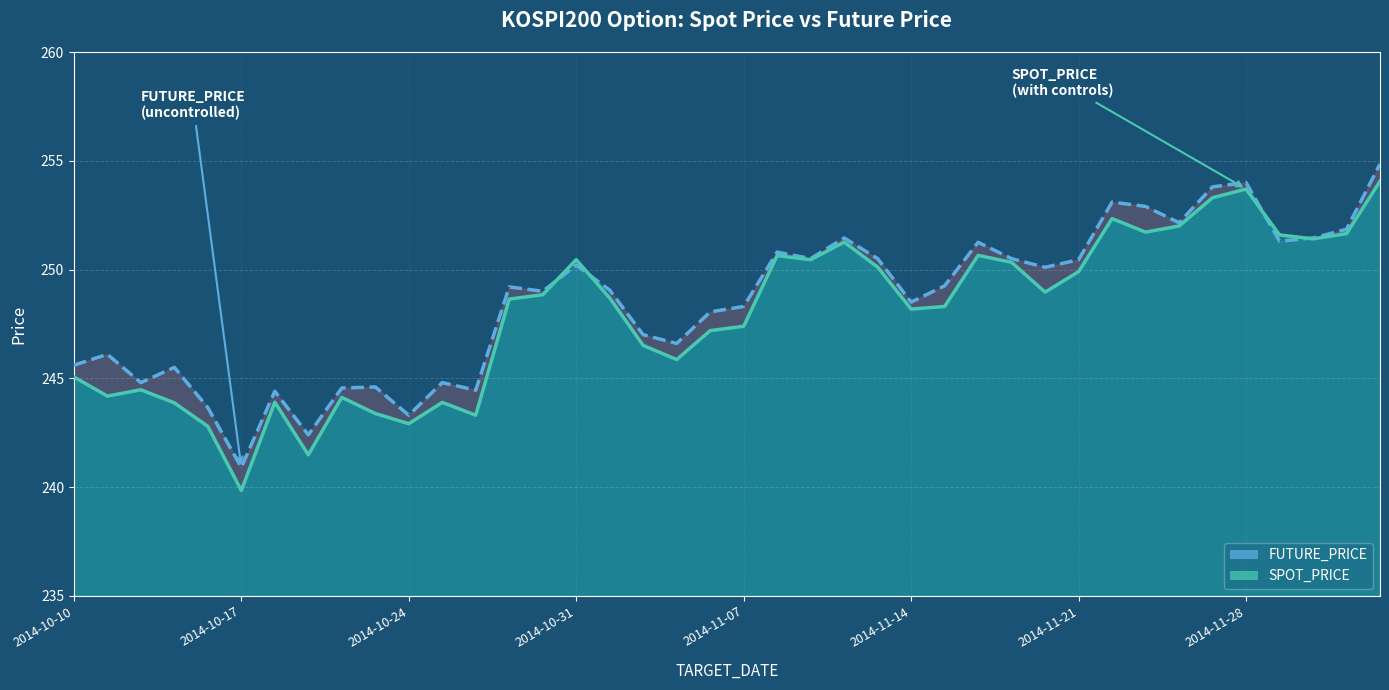

How many series are shown in this chart?

2